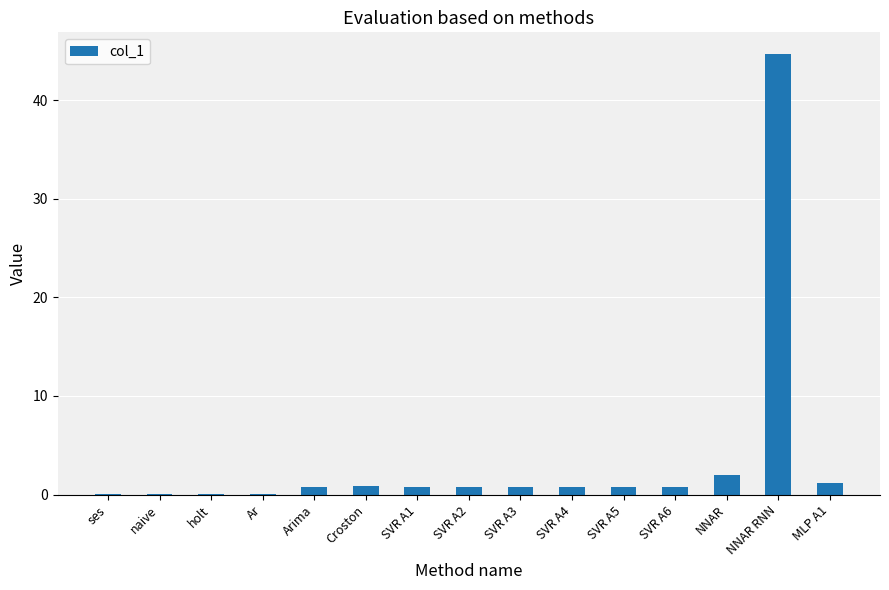

Between Arima and NNAR, which is larger?

NNAR